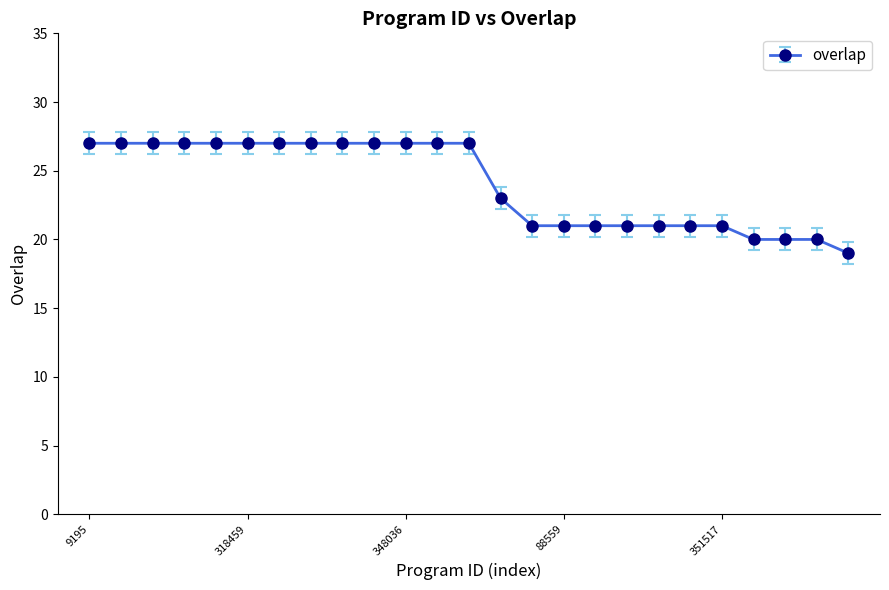

What is the value of the 2nd point from the left?

27